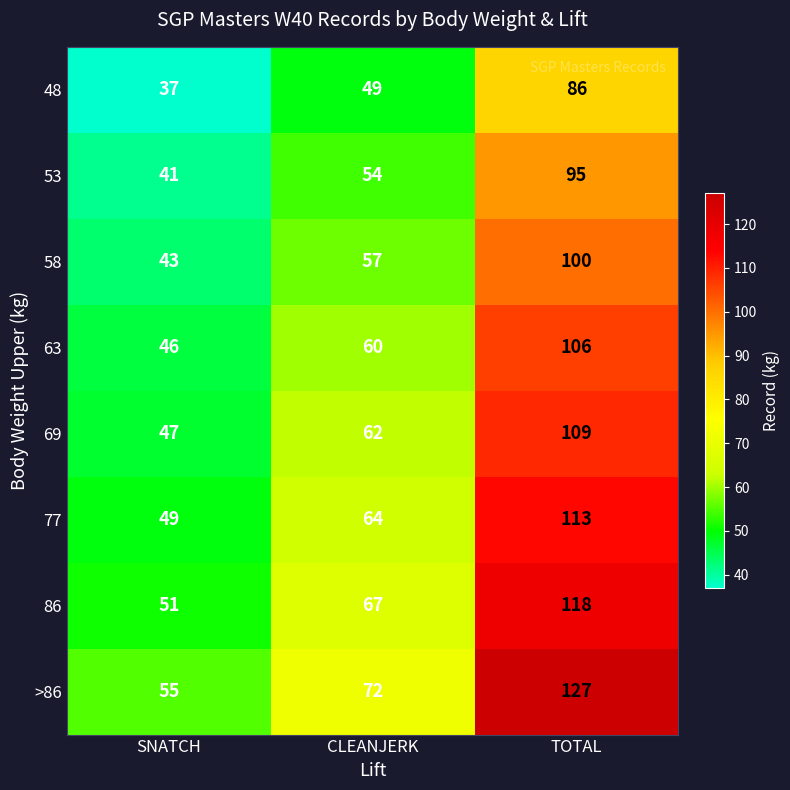

Read the 53 value at TOTAL, to the nearest 10.

100